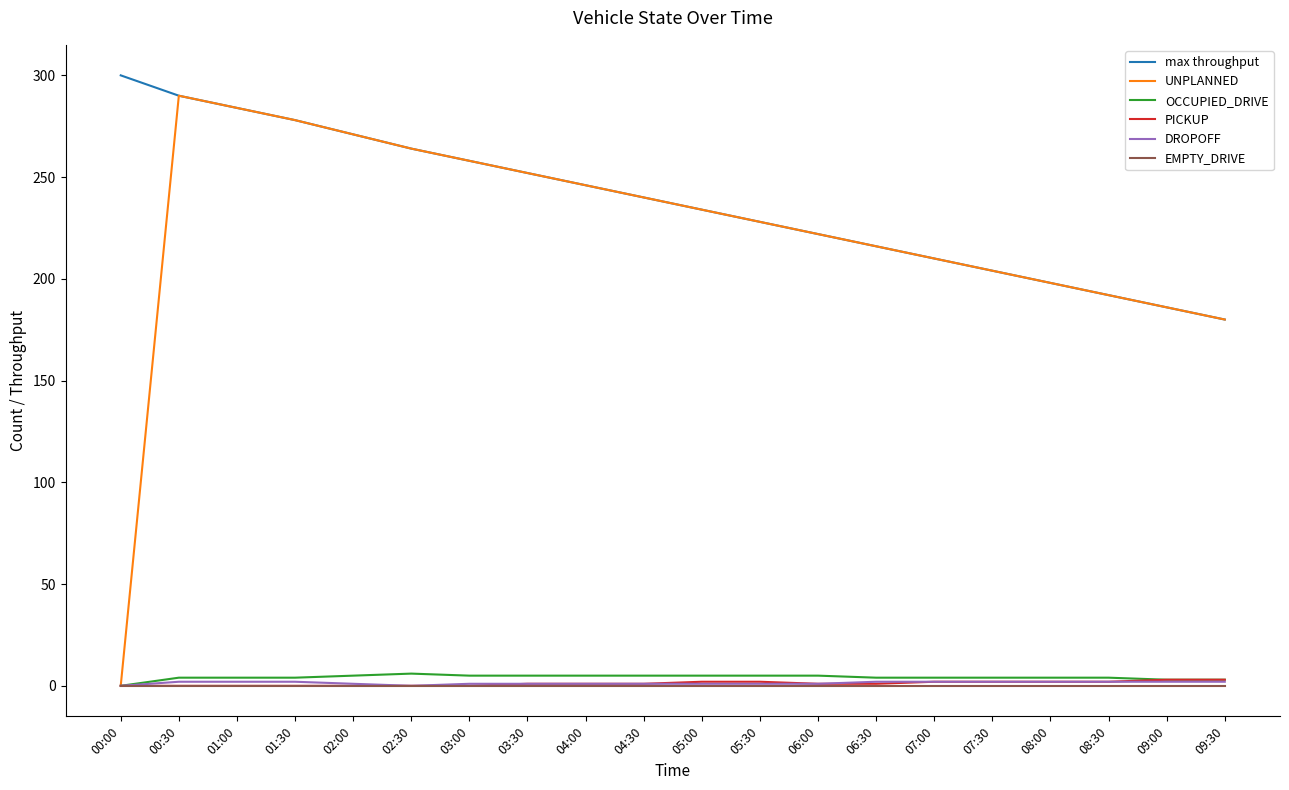

Which series has the largest range (max minus min)?

UNPLANNED